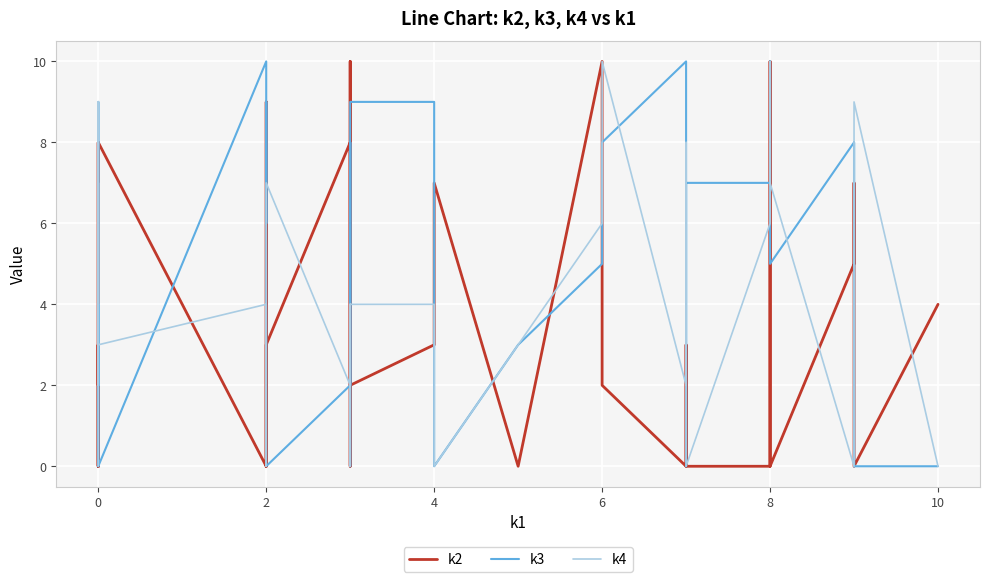

How many values in the k4 series exceed 4?

16